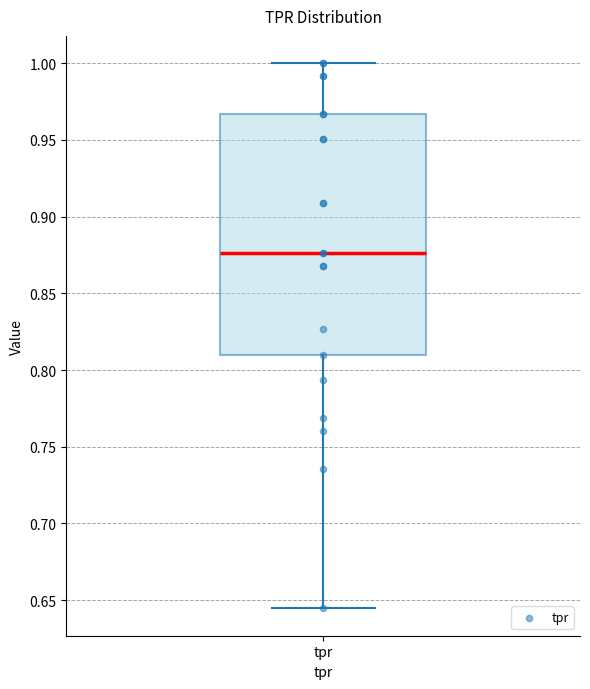

Read this box plot against the y-axis: the position of the median line, the range covered by the box, and the ends of both whiskers. The values are not printed on the chart, so give them approximately, as read against the axis.

median 0.875, box 0.810 to 0.965, whiskers 0.645 to 1.000